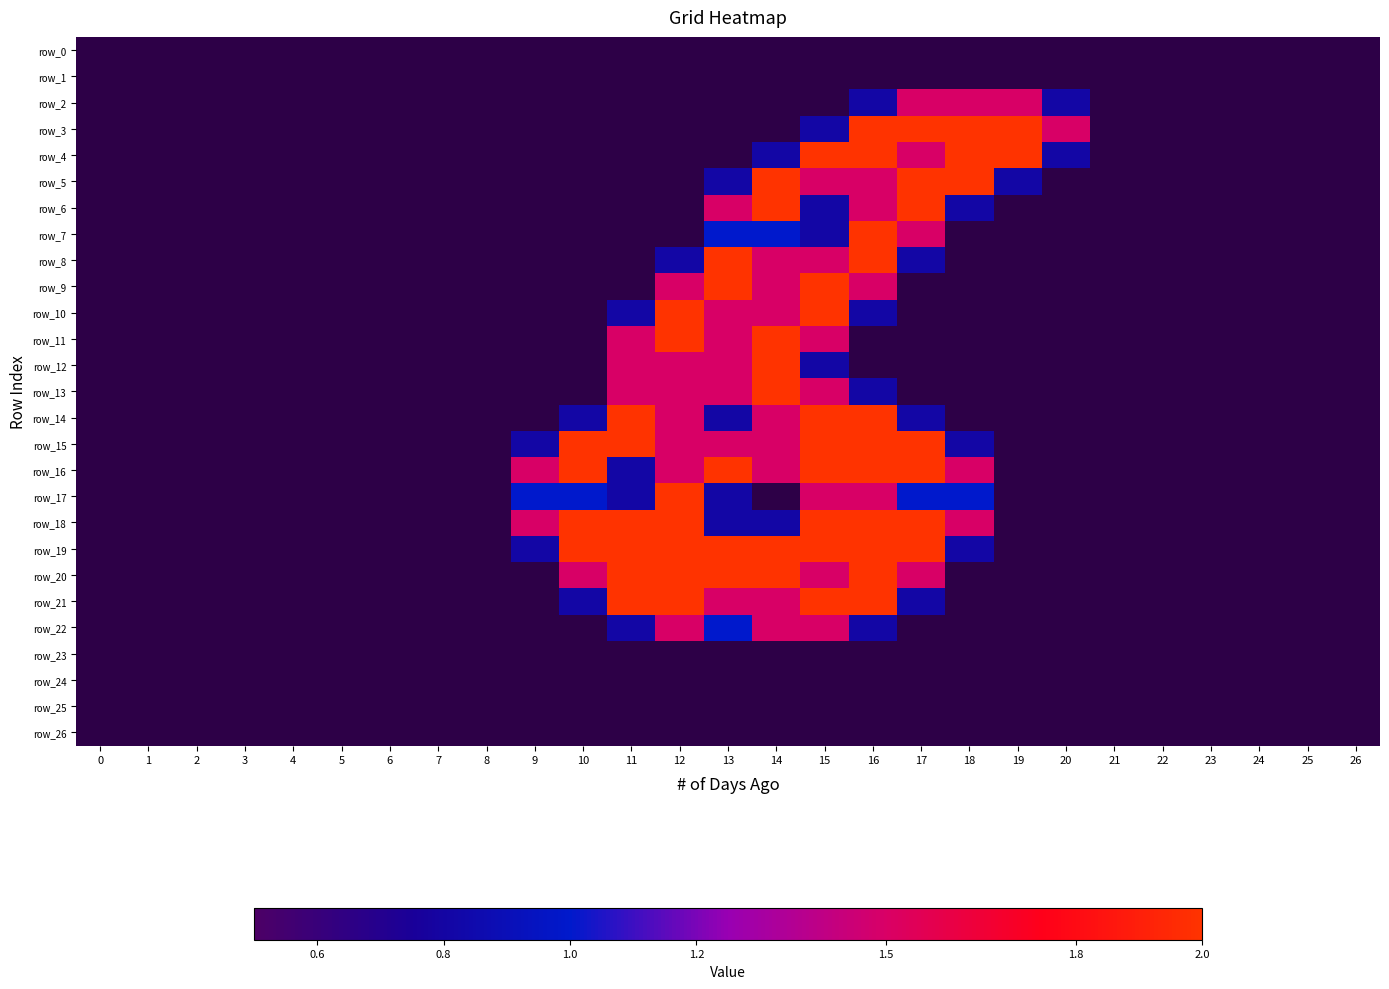

Reading right to left, list all the values displayed in this chart.

row_0: 26=0.0	25=0.0	24=0.0	23=0.0	22=0.0	21=0.0	20=0.0	19=0.0	18=0.0	17=0.0	16=0.0	15=0.0	14=0.0	13=0.0	12=0.0	11=0.0	10=0.0	9=0.0	8=0.0	7=0.0	6=0.0	5=0.0	4=0.0	3=0.0	2=0.0	1=0.0	0=0.0
row_1: 26=0.0	25=0.0	24=0.0	23=0.0	22=0.0	21=0.0	20=0.0	19=0.0	18=0.0	17=0.0	16=0.0	15=0.0	14=0.0	13=0.0	12=0.0	11=0.0	10=0.0	9=0.0	8=0.0	7=0.0	6=0.0	5=0.0	4=0.0	3=0.0	2=0.0	1=0.0	0=0.0
row_2: 26=0.0	25=0.0	24=0.0	23=0.0	22=0.0	21=0.0	20=0.8	19=1.5	18=1.5	17=1.5	16=0.8	15=0.0	14=0.0	13=0.0	12=0.0	11=0.0	10=0.0	9=0.0	8=0.0	7=0.0	6=0.0	5=0.0	4=0.0	3=0.0	2=0.0	1=0.0	0=0.0
row_3: 26=0.0	25=0.0	24=0.0	23=0.0	22=0.0	21=0.0	20=1.5	19=2.0	18=2.0	17=2.0	16=2.0	15=0.8	14=0.0	13=0.0	12=0.0	11=0.0	10=0.0	9=0.0	8=0.0	7=0.0	6=0.0	5=0.0	4=0.0	3=0.0	2=0.0	1=0.0	0=0.0
row_4: 26=0.0	25=0.0	24=0.0	23=0.0	22=0.0	21=0.0	20=0.8	19=2.0	18=2.0	17=1.5	16=2.0	15=2.0	14=0.8	13=0.0	12=0.0	11=0.0	10=0.0	9=0.0	8=0.0	7=0.0	6=0.0	5=0.0	4=0.0	3=0.0	2=0.0	1=0.0	0=0.0
row_5: 26=0.0	25=0.0	24=0.0	23=0.0	22=0.0	21=0.0	20=0.0	19=0.8	18=2.0	17=2.0	16=1.5	15=1.5	14=2.0	13=0.8	12=0.0	11=0.0	10=0.0	9=0.0	8=0.0	7=0.0	6=0.0	5=0.0	4=0.0	3=0.0	2=0.0	1=0.0	0=0.0
row_6: 26=0.0	25=0.0	24=0.0	23=0.0	22=0.0	21=0.0	20=0.0	19=0.0	18=0.8	17=2.0	16=1.5	15=0.8	14=2.0	13=1.5	12=0.0	11=0.0	10=0.0	9=0.0	8=0.0	7=0.0	6=0.0	5=0.0	4=0.0	3=0.0	2=0.0	1=0.0	0=0.0
row_7: 26=0.0	25=0.0	24=0.0	23=0.0	22=0.0	21=0.0	20=0.0	19=0.0	18=0.0	17=1.5	16=2.0	15=0.8	14=1.0	13=1.0	12=0.0	11=0.0	10=0.0	9=0.0	8=0.0	7=0.0	6=0.0	5=0.0	4=0.0	3=0.0	2=0.0	1=0.0	0=0.0
row_8: 26=0.0	25=0.0	24=0.0	23=0.0	22=0.0	21=0.0	20=0.0	19=0.0	18=0.0	17=0.8	16=2.0	15=1.5	14=1.5	13=2.0	12=0.8	11=0.0	10=0.0	9=0.0	8=0.0	7=0.0	6=0.0	5=0.0	4=0.0	3=0.0	2=0.0	1=0.0	0=0.0
row_9: 26=0.0	25=0.0	24=0.0	23=0.0	22=0.0	21=0.0	20=0.0	19=0.0	18=0.0	17=0.0	16=1.5	15=2.0	14=1.5	13=2.0	12=1.5	11=0.0	10=0.0	9=0.0	8=0.0	7=0.0	6=0.0	5=0.0	4=0.0	3=0.0	2=0.0	1=0.0	0=0.0
row_10: 26=0.0	25=0.0	24=0.0	23=0.0	22=0.0	21=0.0	20=0.0	19=0.0	18=0.0	17=0.0	16=0.8	15=2.0	14=1.5	13=1.5	12=2.0	11=0.8	10=0.0	9=0.0	8=0.0	7=0.0	6=0.0	5=0.0	4=0.0	3=0.0	2=0.0	1=0.0	0=0.0
row_11: 26=0.0	25=0.0	24=0.0	23=0.0	22=0.0	21=0.0	20=0.0	19=0.0	18=0.0	17=0.0	16=0.0	15=1.5	14=2.0	13=1.5	12=2.0	11=1.5	10=0.0	9=0.0	8=0.0	7=0.0	6=0.0	5=0.0	4=0.0	3=0.0	2=0.0	1=0.0	0=0.0
row_12: 26=0.0	25=0.0	24=0.0	23=0.0	22=0.0	21=0.0	20=0.0	19=0.0	18=0.0	17=0.0	16=0.0	15=0.8	14=2.0	13=1.5	12=1.5	11=1.5	10=0.0	9=0.0	8=0.0	7=0.0	6=0.0	5=0.0	4=0.0	3=0.0	2=0.0	1=0.0	0=0.0
row_13: 26=0.0	25=0.0	24=0.0	23=0.0	22=0.0	21=0.0	20=0.0	19=0.0	18=0.0	17=0.0	16=0.8	15=1.5	14=2.0	13=1.5	12=1.5	11=1.5	10=0.0	9=0.0	8=0.0	7=0.0	6=0.0	5=0.0	4=0.0	3=0.0	2=0.0	1=0.0	0=0.0
row_14: 26=0.0	25=0.0	24=0.0	23=0.0	22=0.0	21=0.0	20=0.0	19=0.0	18=0.0	17=0.8	16=2.0	15=2.0	14=1.5	13=0.8	12=1.5	11=2.0	10=0.8	9=0.0	8=0.0	7=0.0	6=0.0	5=0.0	4=0.0	3=0.0	2=0.0	1=0.0	0=0.0
row_15: 26=0.0	25=0.0	24=0.0	23=0.0	22=0.0	21=0.0	20=0.0	19=0.0	18=0.8	17=2.0	16=2.0	15=2.0	14=1.5	13=1.5	12=1.5	11=2.0	10=2.0	9=0.8	8=0.0	7=0.0	6=0.0	5=0.0	4=0.0	3=0.0	2=0.0	1=0.0	0=0.0
row_16: 26=0.0	25=0.0	24=0.0	23=0.0	22=0.0	21=0.0	20=0.0	19=0.0	18=1.5	17=2.0	16=2.0	15=2.0	14=1.5	13=2.0	12=1.5	11=0.8	10=2.0	9=1.5	8=0.0	7=0.0	6=0.0	5=0.0	4=0.0	3=0.0	2=0.0	1=0.0	0=0.0
row_17: 26=0.0	25=0.0	24=0.0	23=0.0	22=0.0	21=0.0	20=0.0	19=0.0	18=1.0	17=1.0	16=1.5	15=1.5	14=0.0	13=0.8	12=2.0	11=0.8	10=1.0	9=1.0	8=0.0	7=0.0	6=0.0	5=0.0	4=0.0	3=0.0	2=0.0	1=0.0	0=0.0
row_18: 26=0.0	25=0.0	24=0.0	23=0.0	22=0.0	21=0.0	20=0.0	19=0.0	18=1.5	17=2.0	16=2.0	15=2.0	14=0.8	13=0.8	12=2.0	11=2.0	10=2.0	9=1.5	8=0.0	7=0.0	6=0.0	5=0.0	4=0.0	3=0.0	2=0.0	1=0.0	0=0.0
row_19: 26=0.0	25=0.0	24=0.0	23=0.0	22=0.0	21=0.0	20=0.0	19=0.0	18=0.8	17=2.0	16=2.0	15=2.0	14=2.0	13=2.0	12=2.0	11=2.0	10=2.0	9=0.8	8=0.0	7=0.0	6=0.0	5=0.0	4=0.0	3=0.0	2=0.0	1=0.0	0=0.0
row_20: 26=0.0	25=0.0	24=0.0	23=0.0	22=0.0	21=0.0	20=0.0	19=0.0	18=0.0	17=1.5	16=2.0	15=1.5	14=2.0	13=2.0	12=2.0	11=2.0	10=1.5	9=0.0	8=0.0	7=0.0	6=0.0	5=0.0	4=0.0	3=0.0	2=0.0	1=0.0	0=0.0
row_21: 26=0.0	25=0.0	24=0.0	23=0.0	22=0.0	21=0.0	20=0.0	19=0.0	18=0.0	17=0.8	16=2.0	15=2.0	14=1.5	13=1.5	12=2.0	11=2.0	10=0.8	9=0.0	8=0.0	7=0.0	6=0.0	5=0.0	4=0.0	3=0.0	2=0.0	1=0.0	0=0.0
row_22: 26=0.0	25=0.0	24=0.0	23=0.0	22=0.0	21=0.0	20=0.0	19=0.0	18=0.0	17=0.0	16=0.8	15=1.5	14=1.5	13=1.0	12=1.5	11=0.8	10=0.0	9=0.0	8=0.0	7=0.0	6=0.0	5=0.0	4=0.0	3=0.0	2=0.0	1=0.0	0=0.0
row_23: 26=0.0	25=0.0	24=0.0	23=0.0	22=0.0	21=0.0	20=0.0	19=0.0	18=0.0	17=0.0	16=0.0	15=0.0	14=0.0	13=0.0	12=0.0	11=0.0	10=0.0	9=0.0	8=0.0	7=0.0	6=0.0	5=0.0	4=0.0	3=0.0	2=0.0	1=0.0	0=0.0
row_24: 26=0.0	25=0.0	24=0.0	23=0.0	22=0.0	21=0.0	20=0.0	19=0.0	18=0.0	17=0.0	16=0.0	15=0.0	14=0.0	13=0.0	12=0.0	11=0.0	10=0.0	9=0.0	8=0.0	7=0.0	6=0.0	5=0.0	4=0.0	3=0.0	2=0.0	1=0.0	0=0.0
row_25: 26=0.0	25=0.0	24=0.0	23=0.0	22=0.0	21=0.0	20=0.0	19=0.0	18=0.0	17=0.0	16=0.0	15=0.0	14=0.0	13=0.0	12=0.0	11=0.0	10=0.0	9=0.0	8=0.0	7=0.0	6=0.0	5=0.0	4=0.0	3=0.0	2=0.0	1=0.0	0=0.0
row_26: 26=0.0	25=0.0	24=0.0	23=0.0	22=0.0	21=0.0	20=0.0	19=0.0	18=0.0	17=0.0	16=0.0	15=0.0	14=0.0	13=0.0	12=0.0	11=0.0	10=0.0	9=0.0	8=0.0	7=0.0	6=0.0	5=0.0	4=0.0	3=0.0	2=0.0	1=0.0	0=0.0